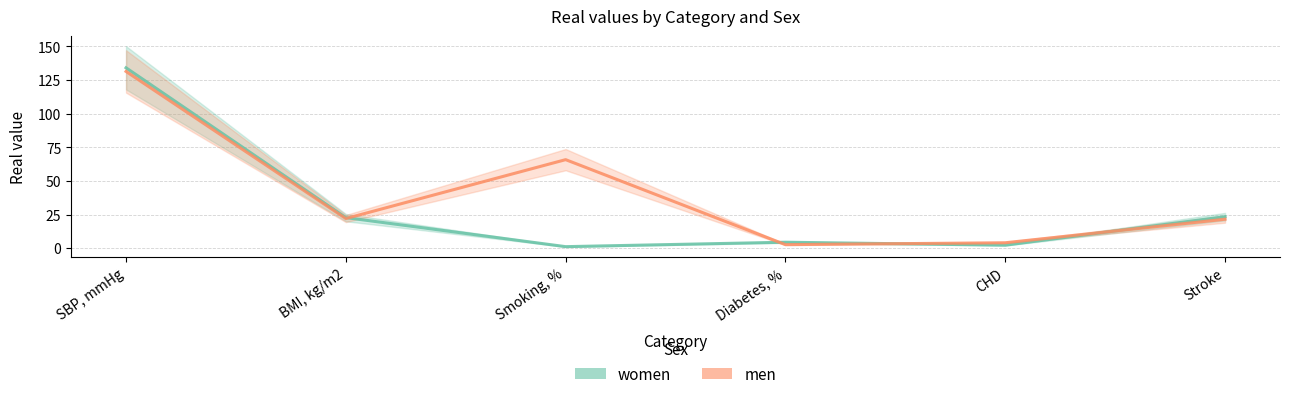

Which series has the largest total across all categories?

men